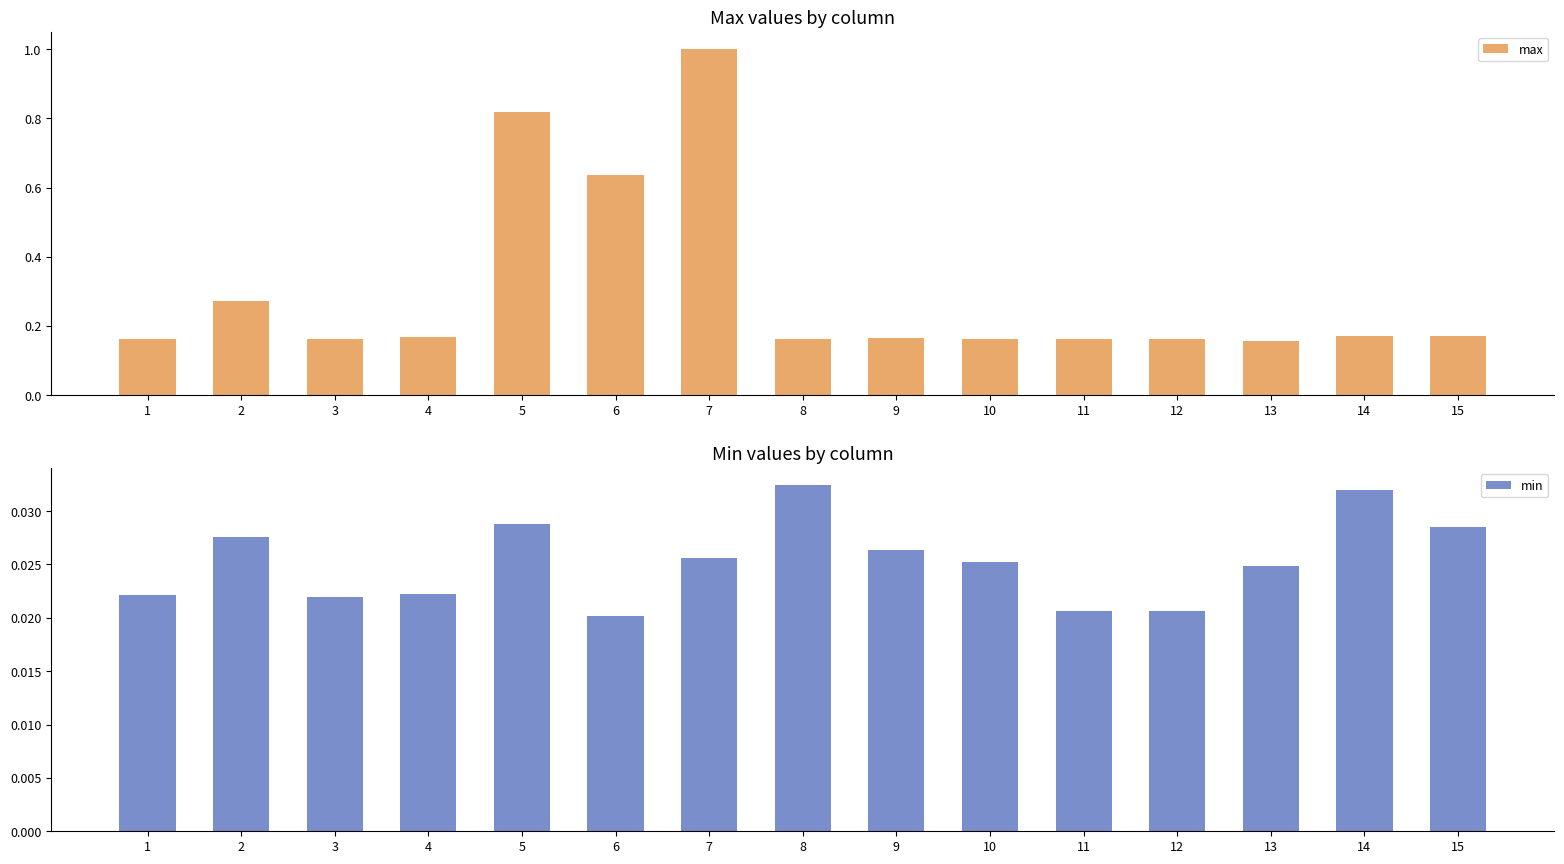

Count the max values in the range 0 to 1.

15